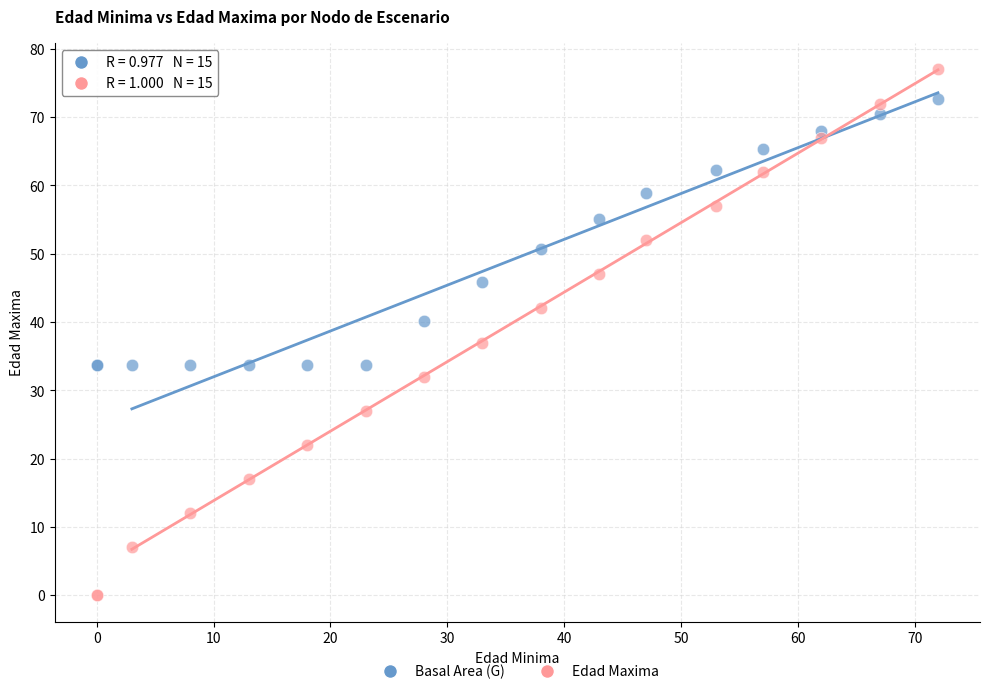

Which series has the largest Y range (max minus min)?

Edad Maxima